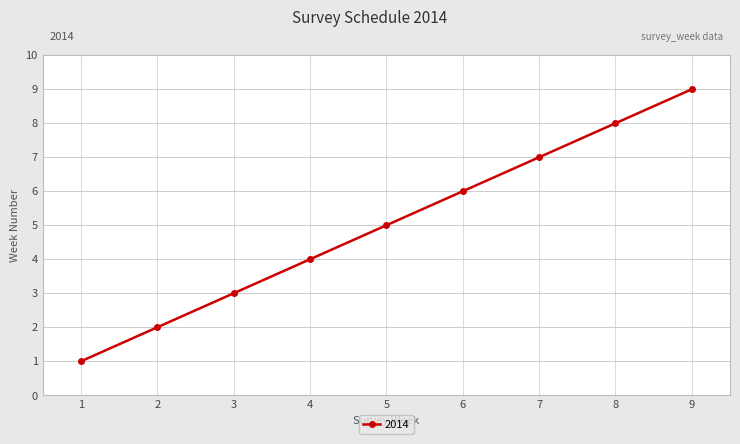

Is it true that the value at 5 is 2?

False